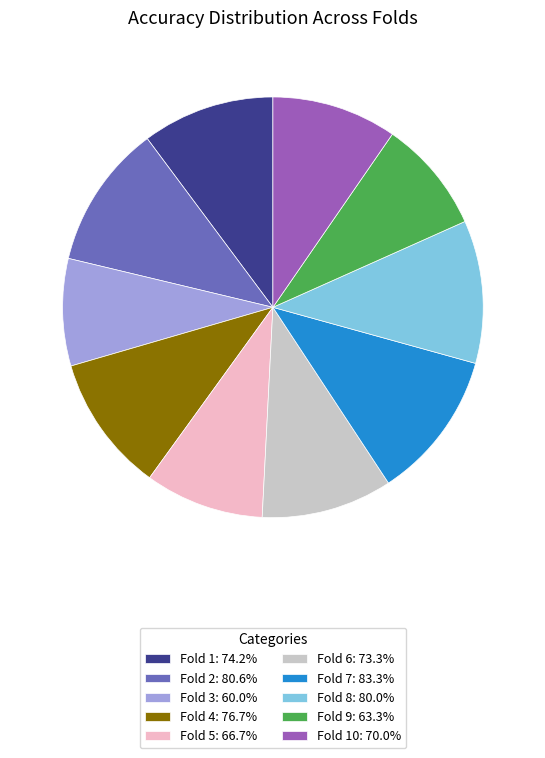

How many segments does this pie chart have?

10